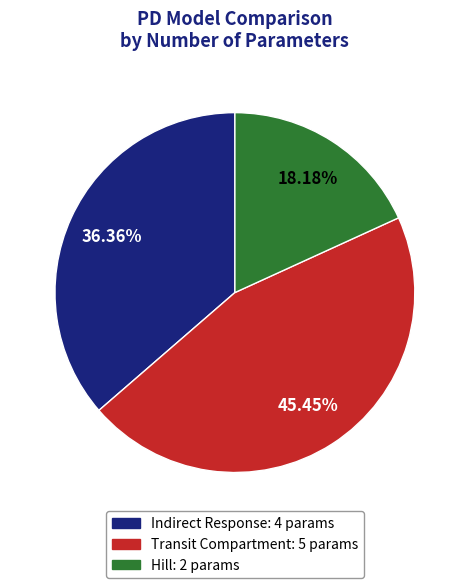

To the nearest percent, what portion does Transit Compartment represent?

45%